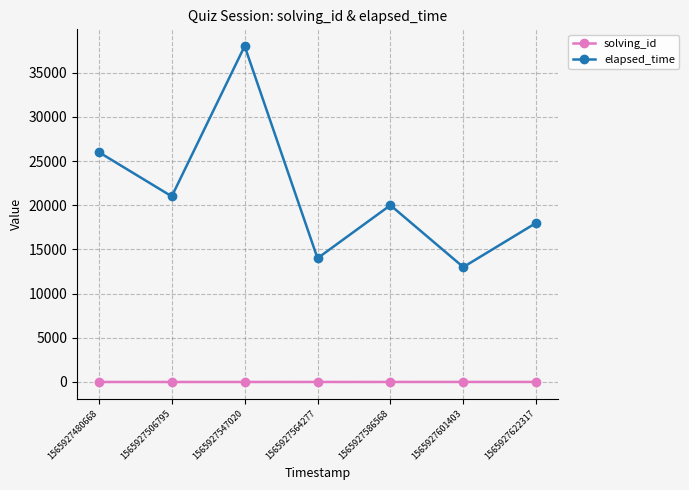

The value of elapsed_time at 1565927601403 is 8097. True or false?

False